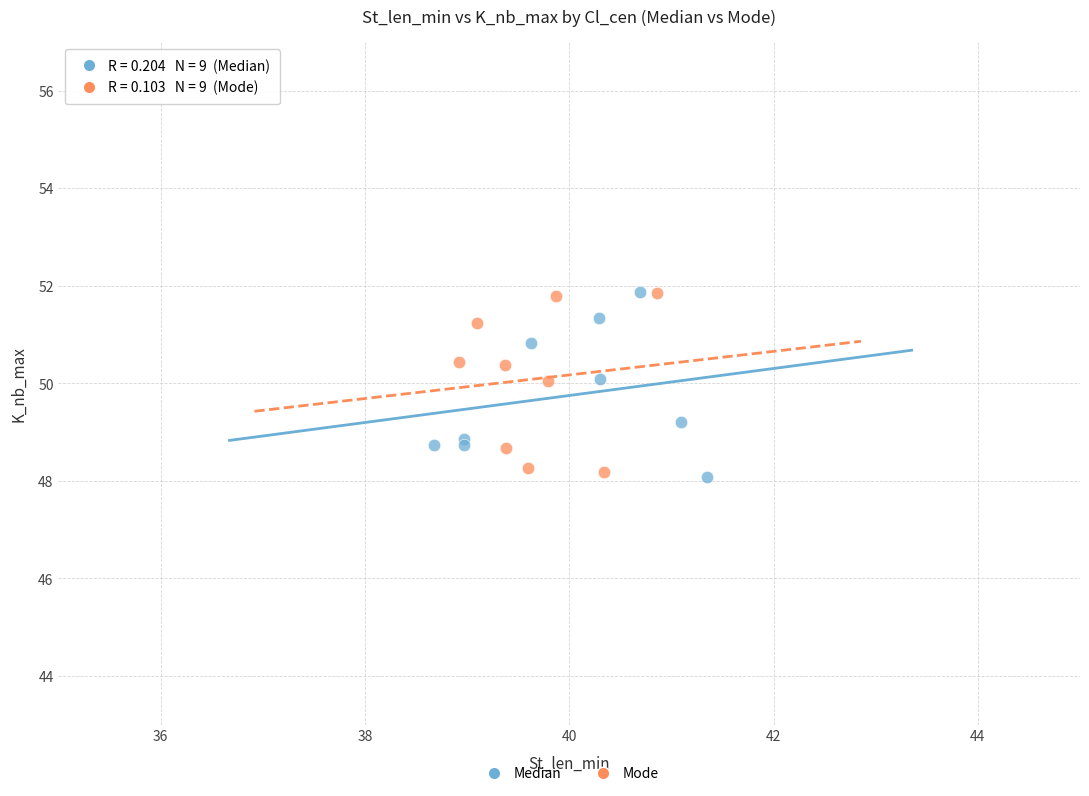

What are all the series names shown in the legend?

Median, Mode